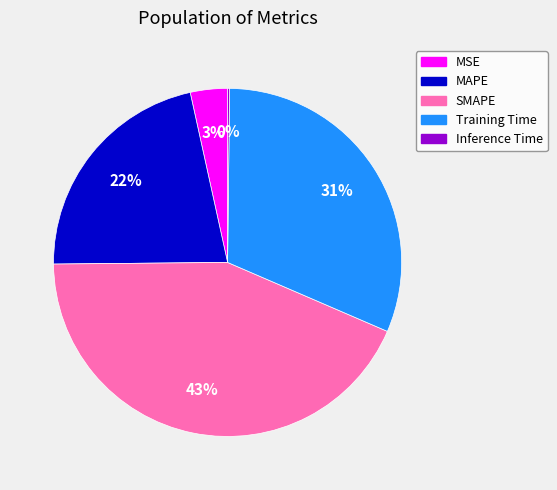

To the nearest percent, what is the difference between the largest and smallest slice percentages?

43%